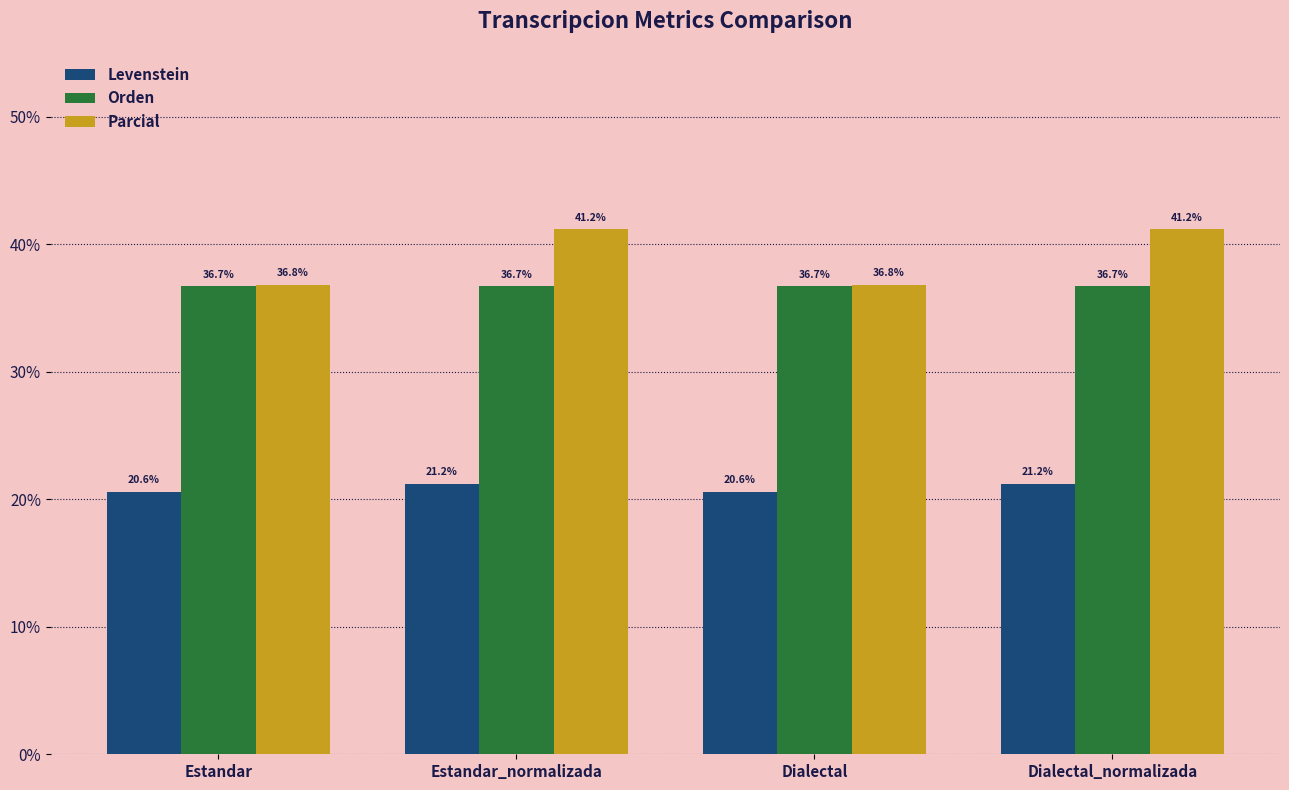

Are the bars grouped side by side (vs. stacked)?

Yes